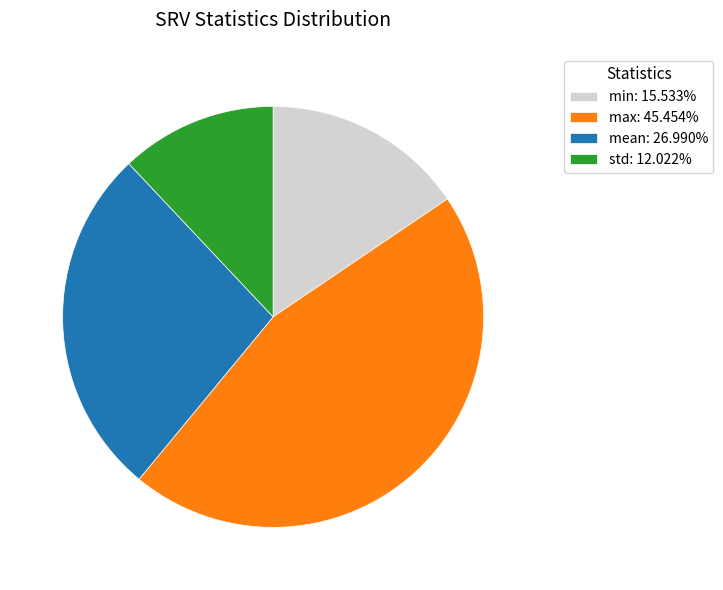

Is there a majority slice in this chart?

No